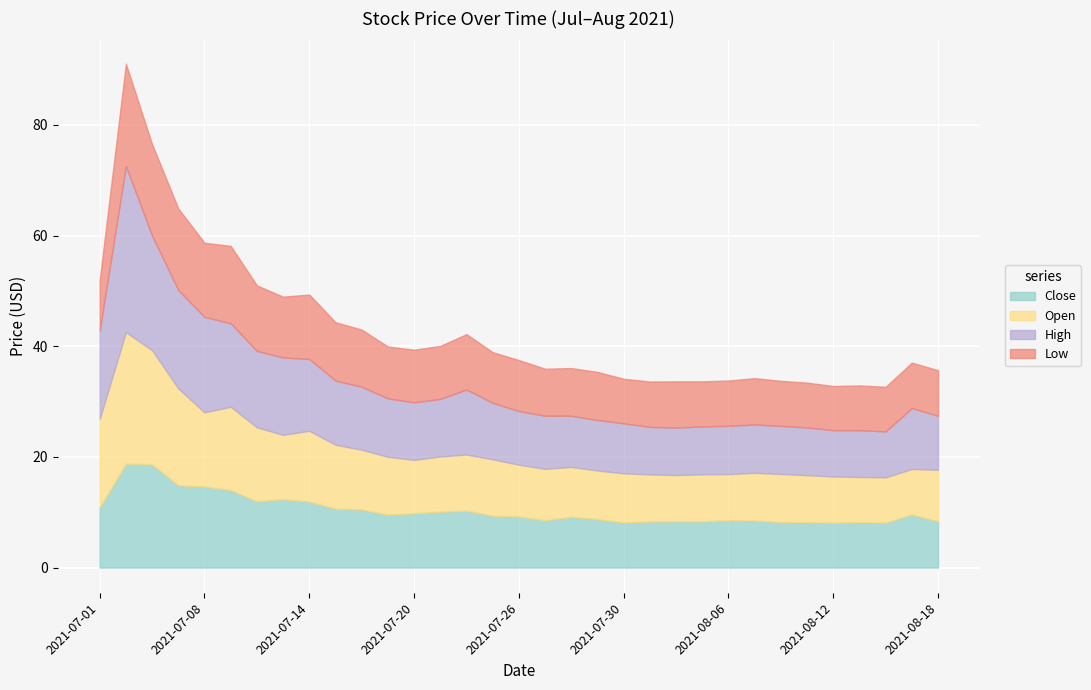

At which category does High reach its first local peak?

2021-07-02